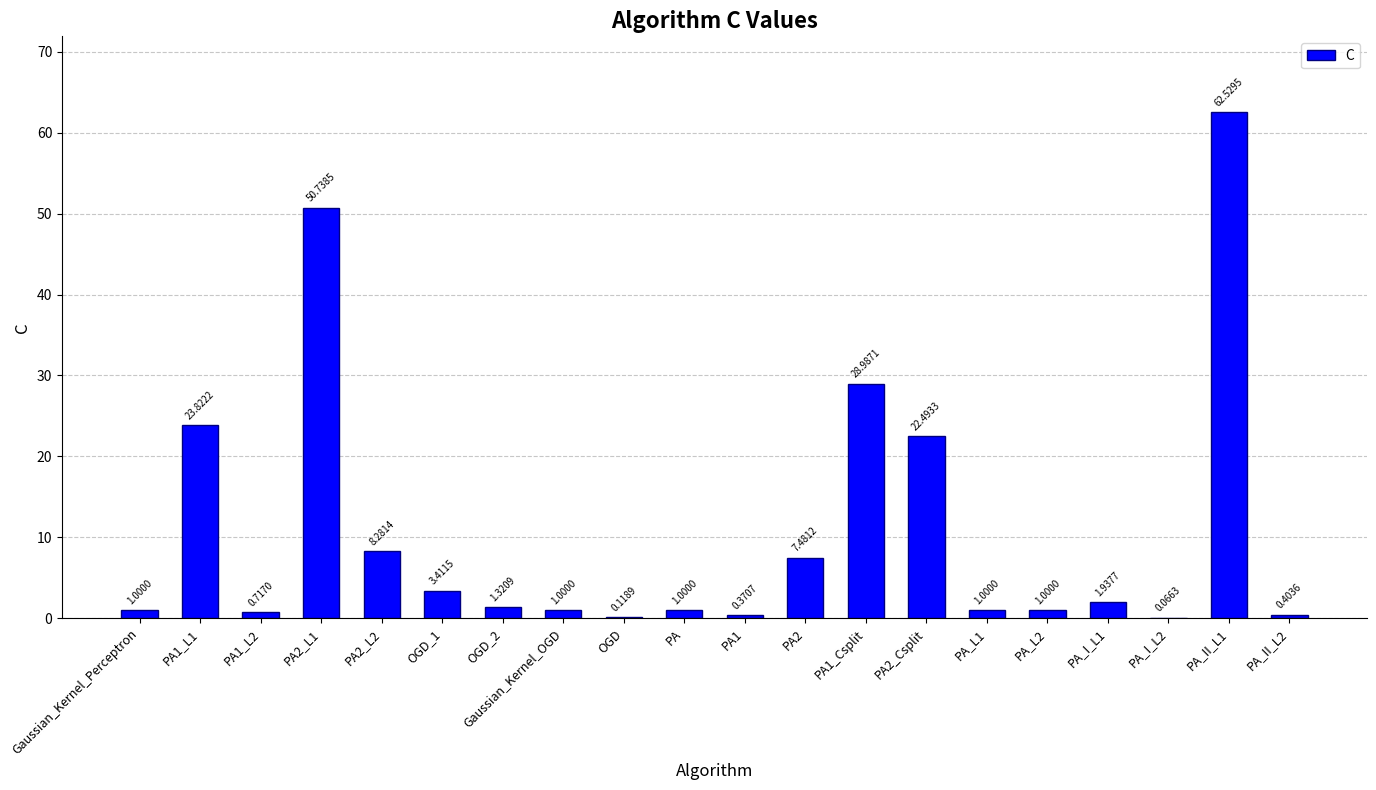

What is the change in value from Gaussian_Kernel_Perceptron to PA_II_L2?

-0.6